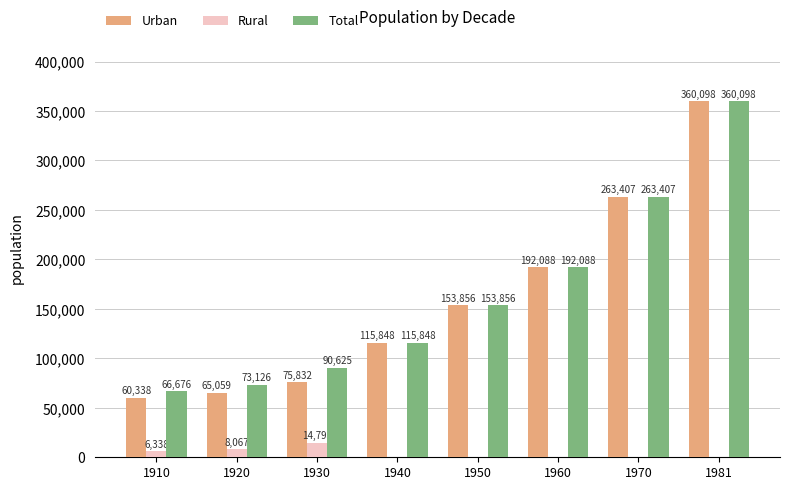

Does the chart contain stacked bars?

No